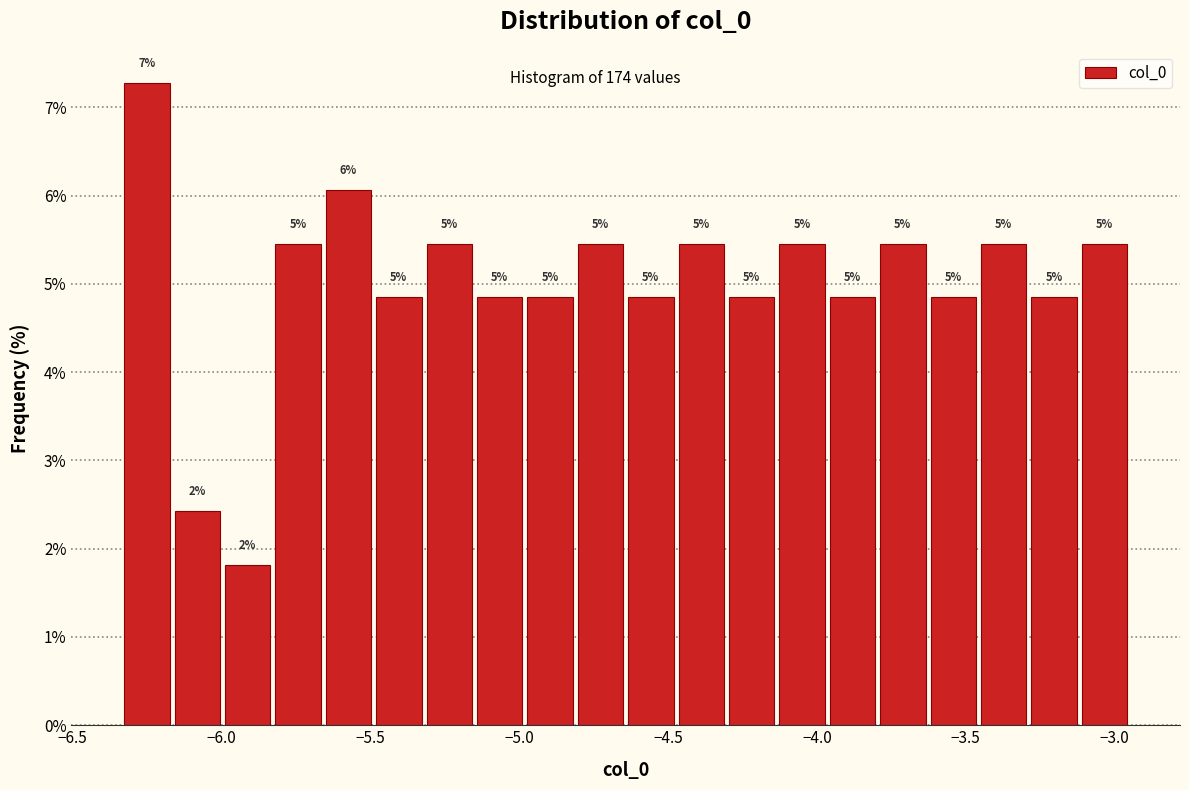

Read against the x-axis, roughly where is the centre of the tallest bar?

-6.25